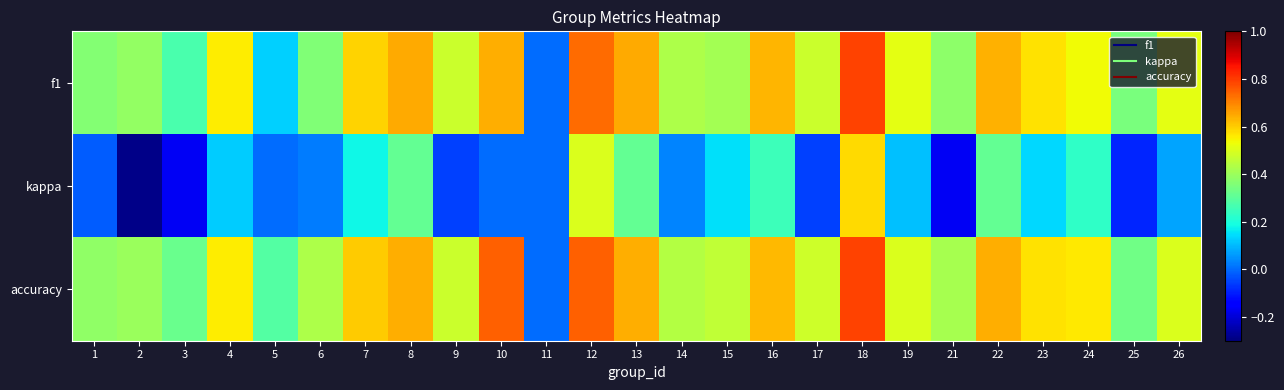

How many distinct data groups are displayed?

3